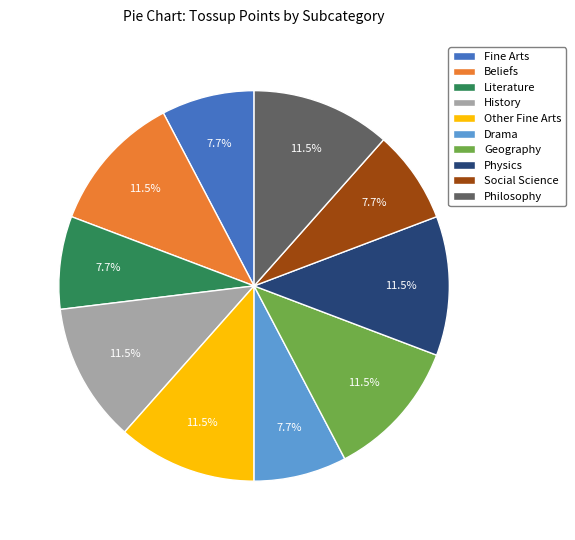

Is there a majority slice in this chart?

No